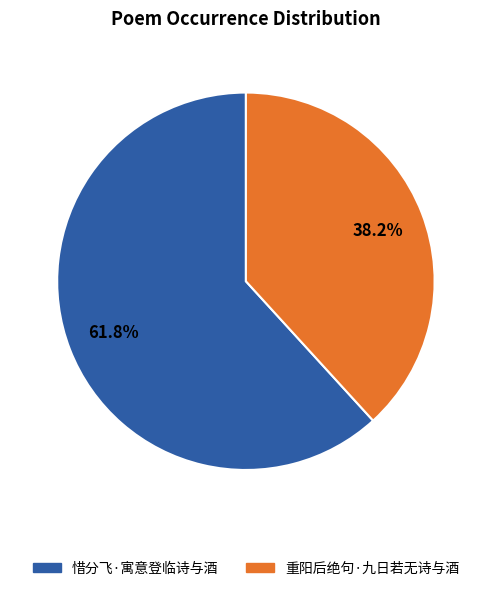

Is it true that 惜分飞·寓意登临诗与酒 is 75% of the pie?

False